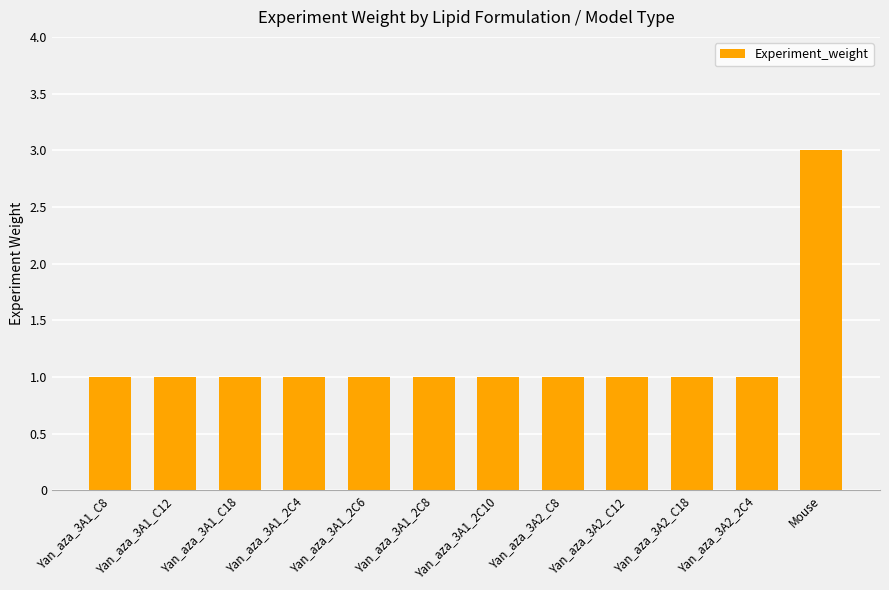

What is the approximate value at Yan_aza_3A1_C8?

1